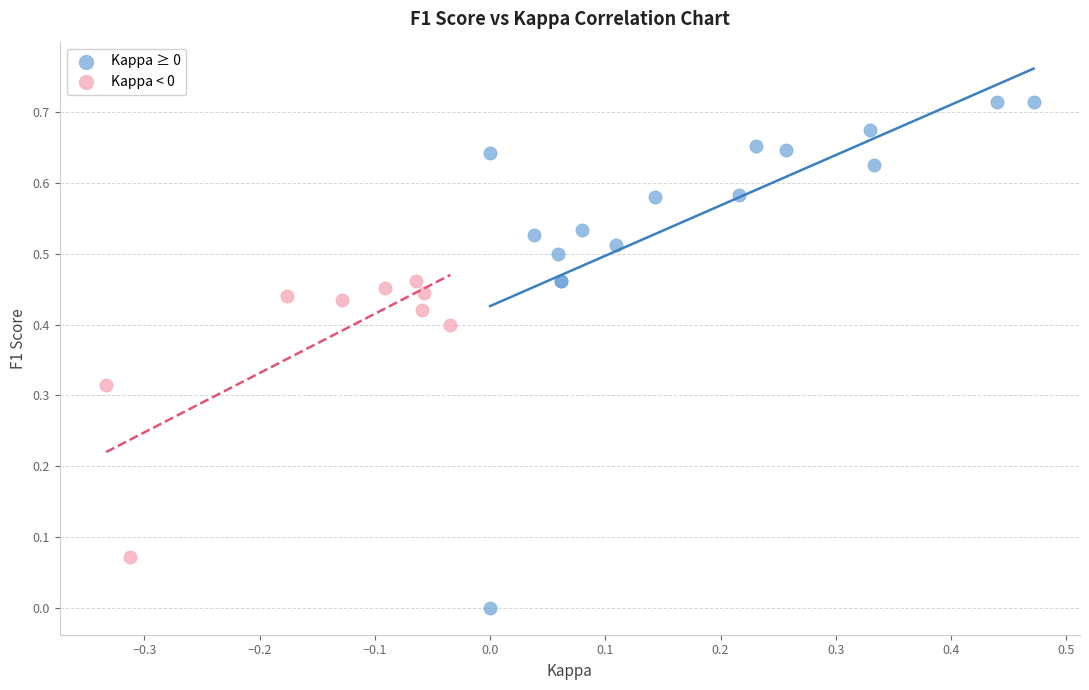

Which series contains the lowest Y value?

Kappa ≥ 0